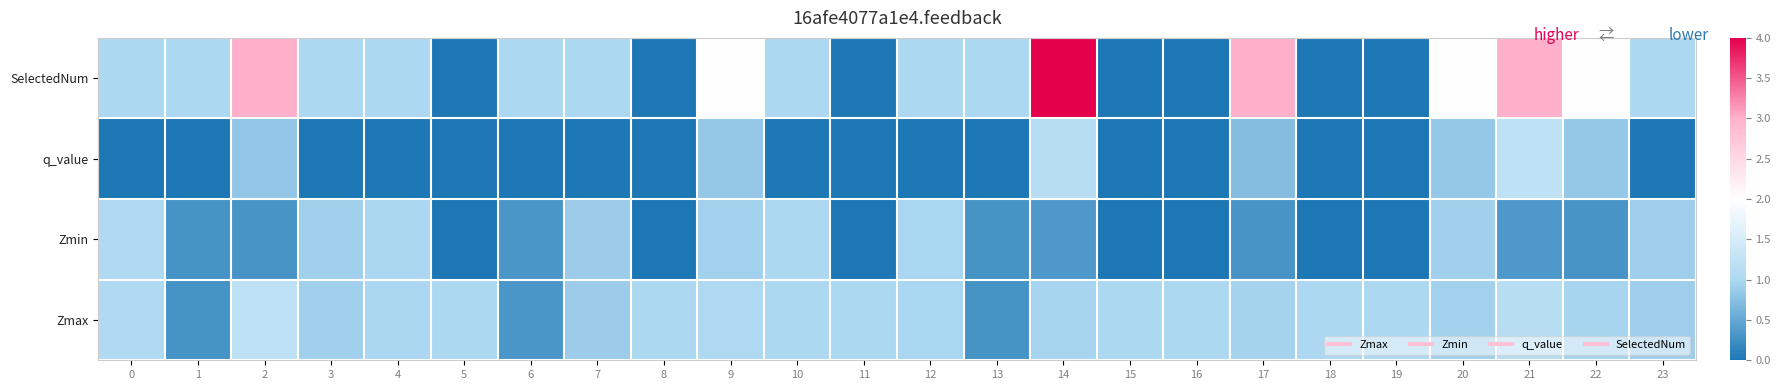

Reading left to right, extract all data points from this chart.

Zmax: 0=1.0	1=0.3	2=1.2	3=0.9	4=1.0	5=1.0	6=0.3	7=0.9	8=1.0	9=1.0	10=1.0	11=1.0	12=1.0	13=0.3	14=1.0	15=1.0	16=1.0	17=1.0	18=1.0	19=1.0	20=0.9	21=1.1	22=1.0	23=0.9
Zmin: 0=1.0	1=0.3	2=0.3	3=0.9	4=1.0	5=0.0	6=0.3	7=0.9	8=0.0	9=0.9	10=1.0	11=0.0	12=1.0	13=0.3	14=0.4	15=0.0	16=0.0	17=0.3	18=0.0	19=0.0	20=0.9	21=0.3	22=0.3	23=0.9
q_value: 0=0.0	1=0.0	2=0.8	3=0.0	4=0.0	5=0.0	6=0.0	7=0.0	8=0.0	9=0.8	10=0.0	11=0.0	12=0.0	13=0.0	14=1.1	15=0.0	16=0.0	17=0.7	18=0.0	19=0.0	20=0.8	21=1.2	22=0.8	23=0.0
SelectedNum: 0=1.0	1=1.0	2=3.0	3=1.0	4=1.0	5=0.0	6=1.0	7=1.0	8=0.0	9=2.0	10=1.0	11=0.0	12=1.0	13=1.0	14=4.0	15=0.0	16=0.0	17=3.0	18=0.0	19=0.0	20=2.0	21=3.0	22=2.0	23=1.0